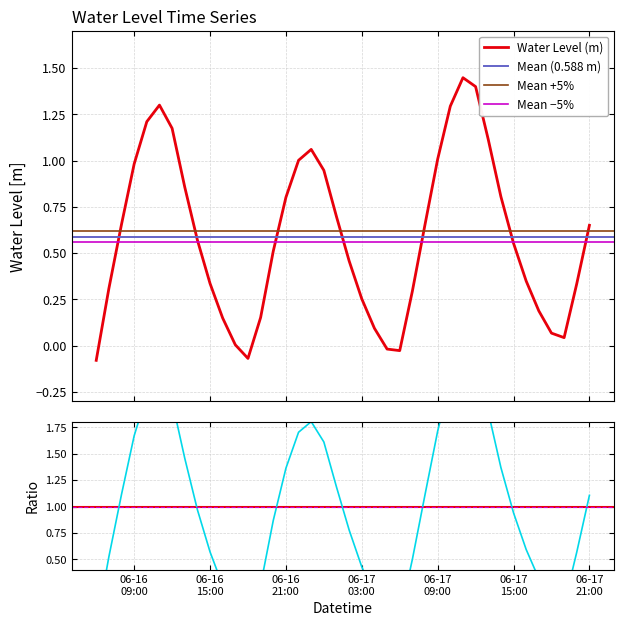

What is the average value?

0.6